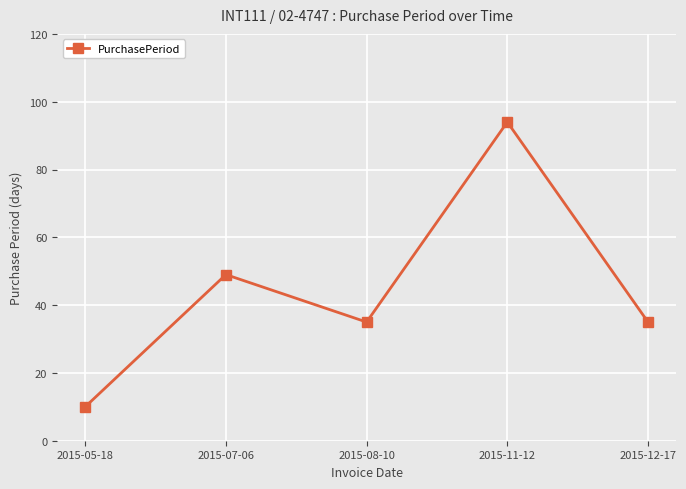

How many data points does each series have?

5